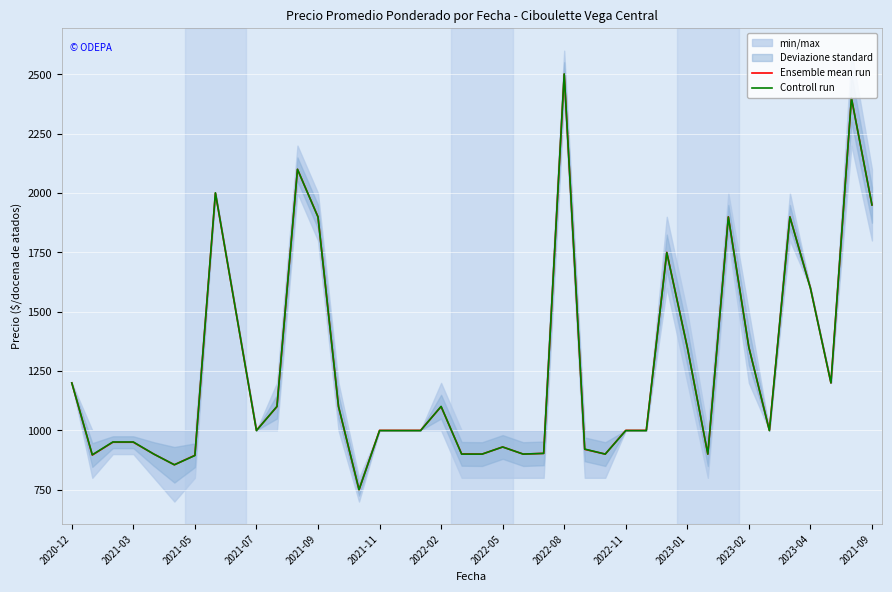

How many lines are shown in the chart?

2